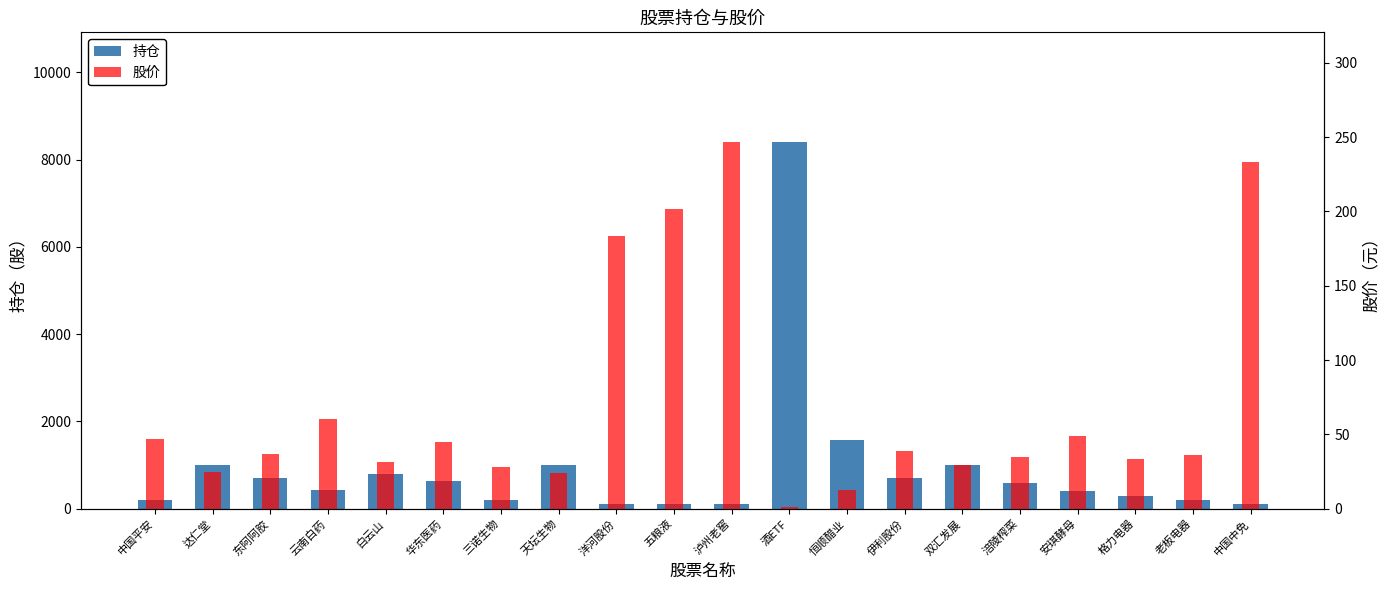

What is the label of the 20th bar from the right?

中国平安